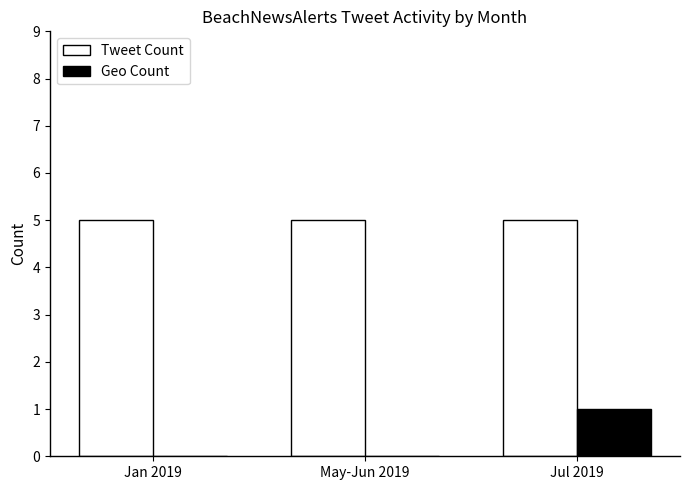

Reading left to right, transcribe all the data shown in this chart.

Tweet Count: Jan 2019=5	May-Jun 2019=5	Jul 2019=5
Geo Count: Jan 2019=0	May-Jun 2019=0	Jul 2019=1